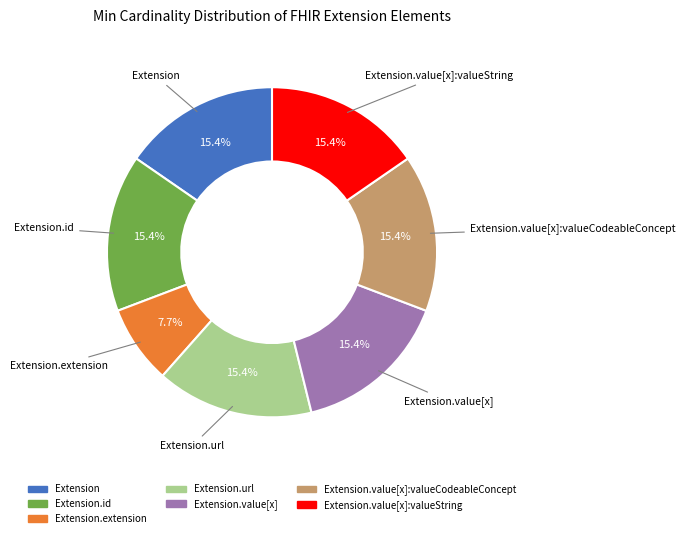

Is there a majority slice in this chart?

No